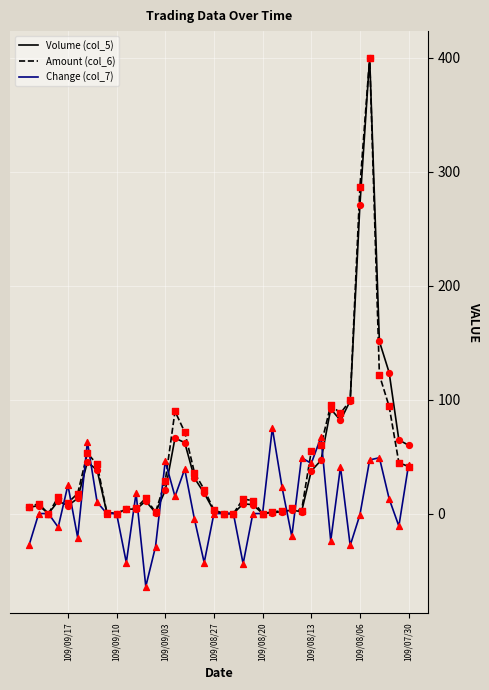

Which series has the largest total across all categories?

Amount (col_6)